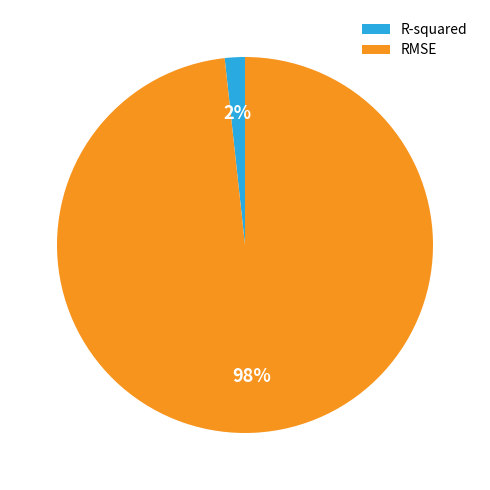

Is the sum of RMSE and R-squared greater than half?

Yes